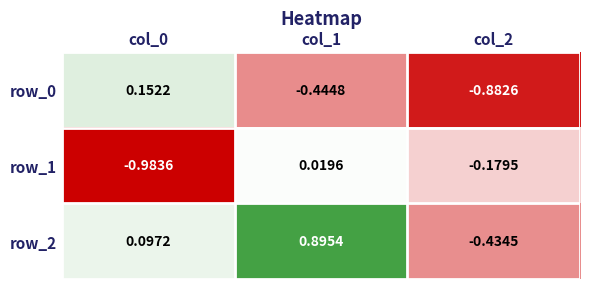

Which series has the largest range (max minus min)?

row_2